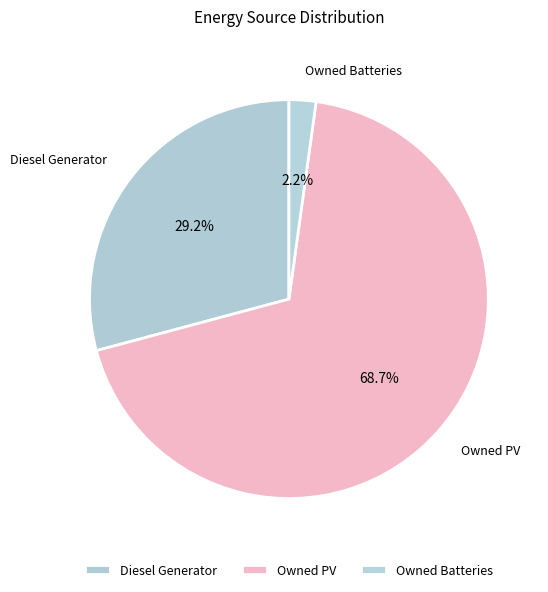

Which has a higher value, Owned Batteries or Diesel Generator?

Diesel Generator